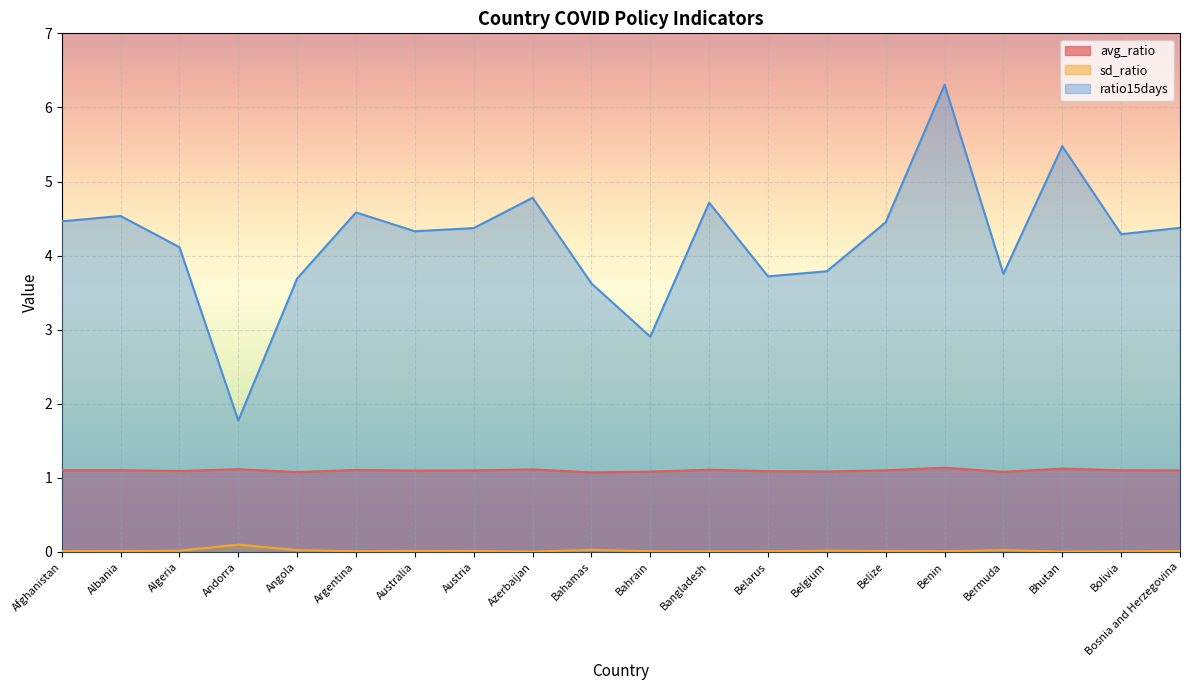

Between Argentina and Azerbaijan, which is larger?

Azerbaijan